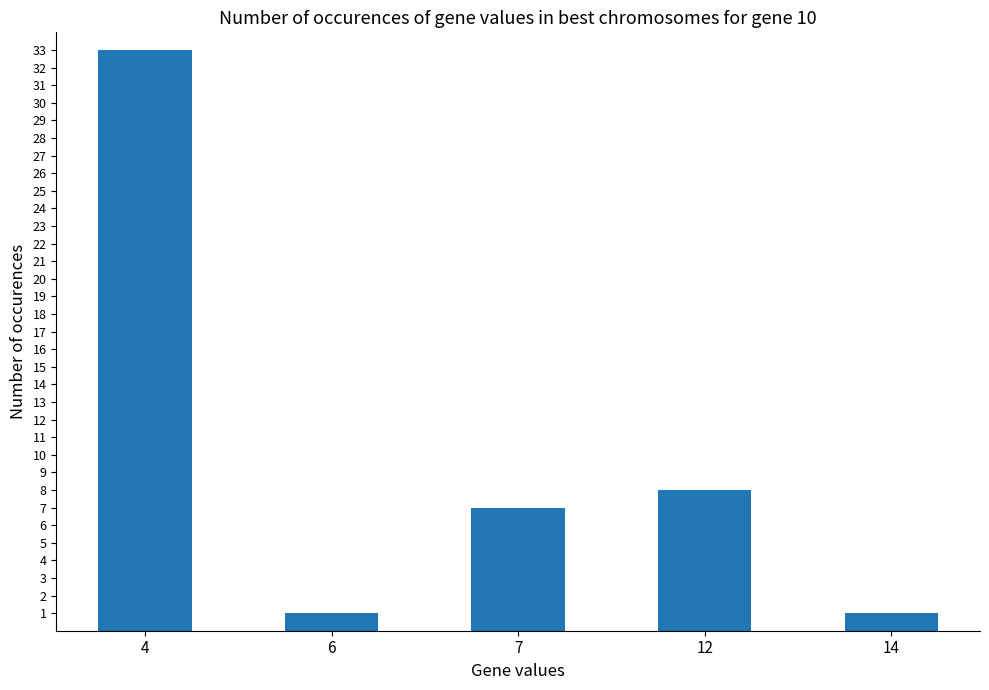

The chart shows a value of 1 at 6. True or false?

True